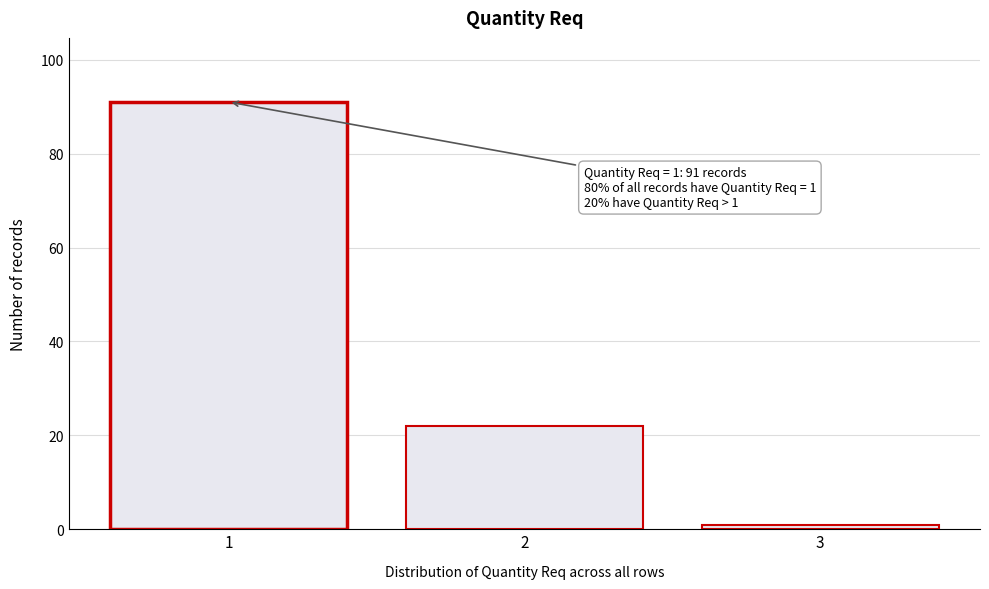

Reading left to right, extract all data points from this chart.

91	22	1